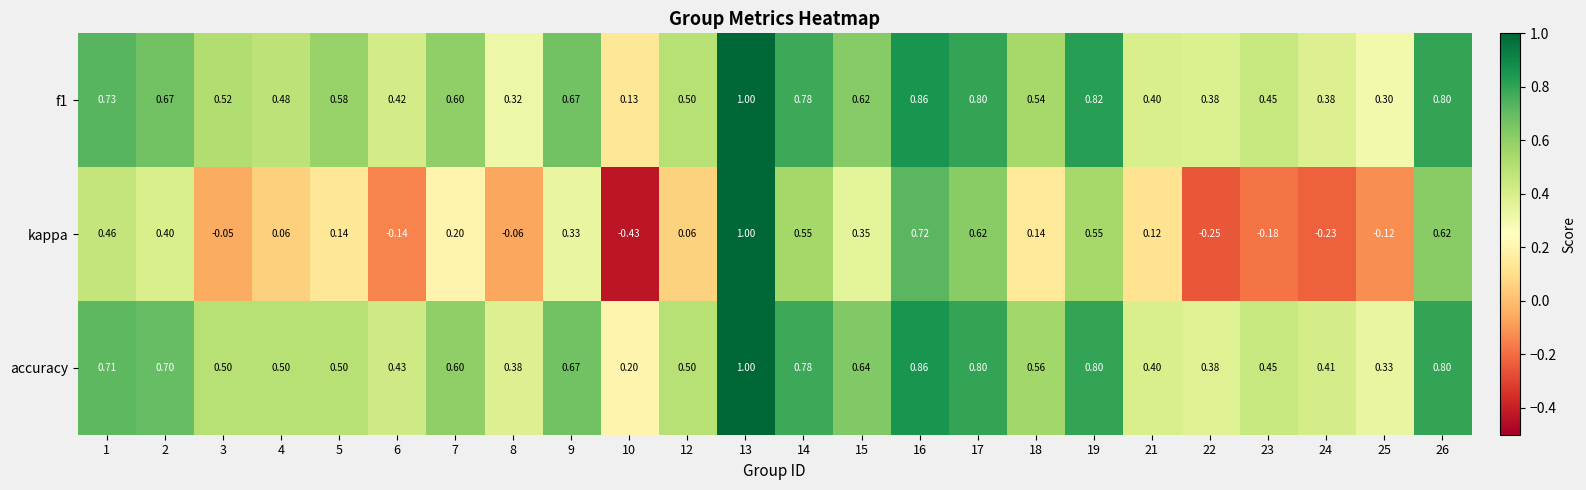

Is the value of accuracy at 7 greater than the value of kappa at 5?

Yes